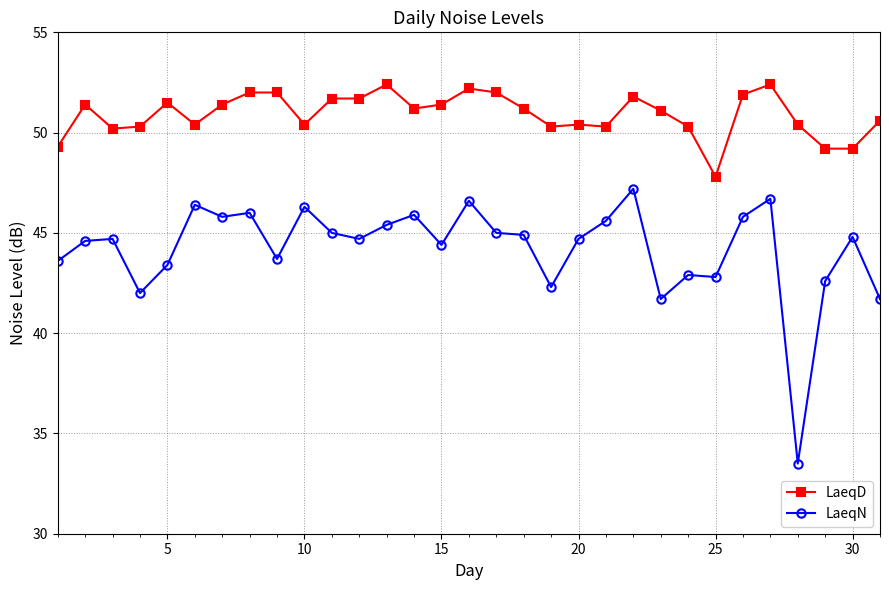

True or false: LaeqD has more than 1 points higher than both neighbors.

True